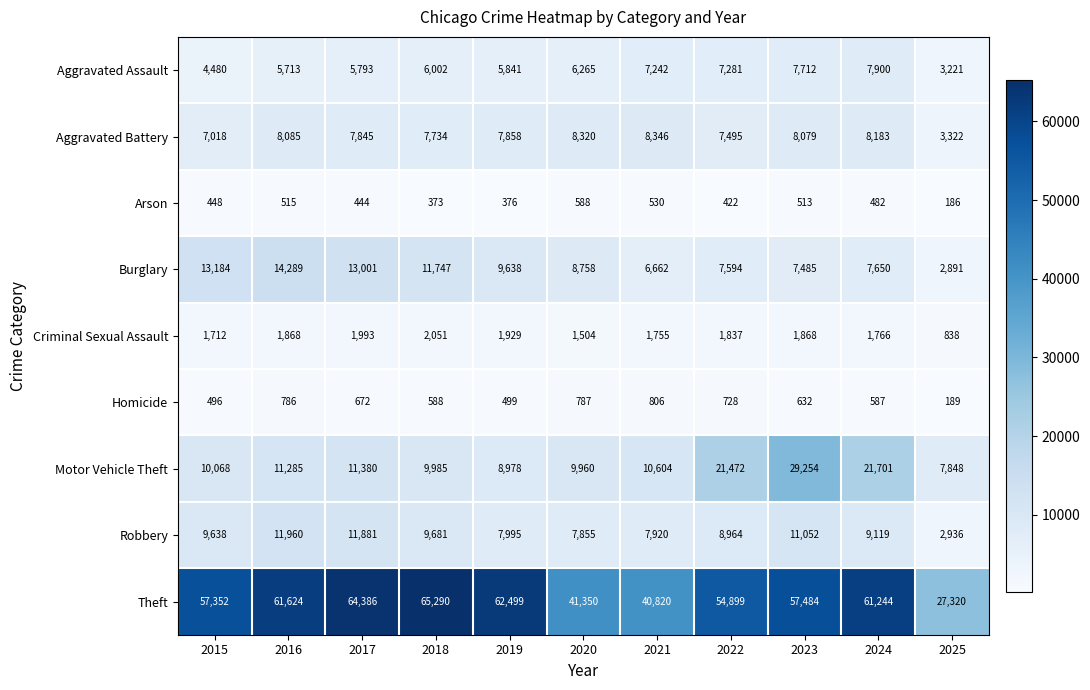

List the series in order of their peak value, highest first.

Theft, Motor Vehicle Theft, Burglary, Robbery, Aggravated Battery, Aggravated Assault, Criminal Sexual Assault, Homicide, Arson